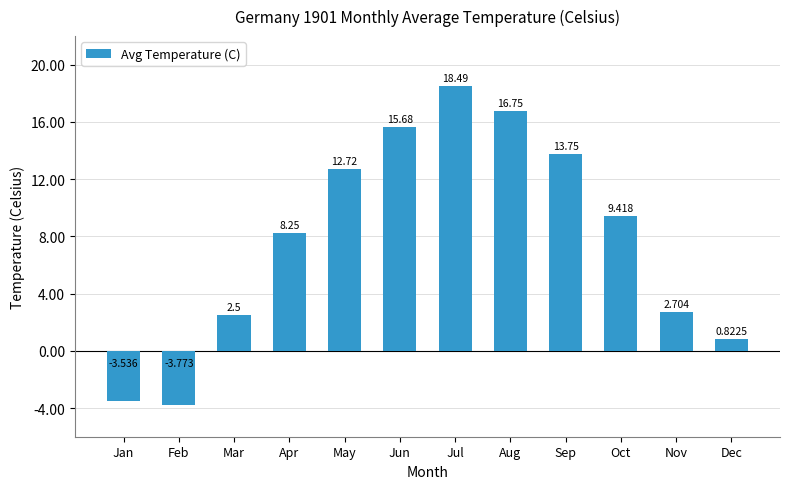

Rank the categories by value from highest to lowest.

Jul, Aug, Jun, Sep, May, Oct, Apr, Nov, Mar, Dec, Jan, Feb